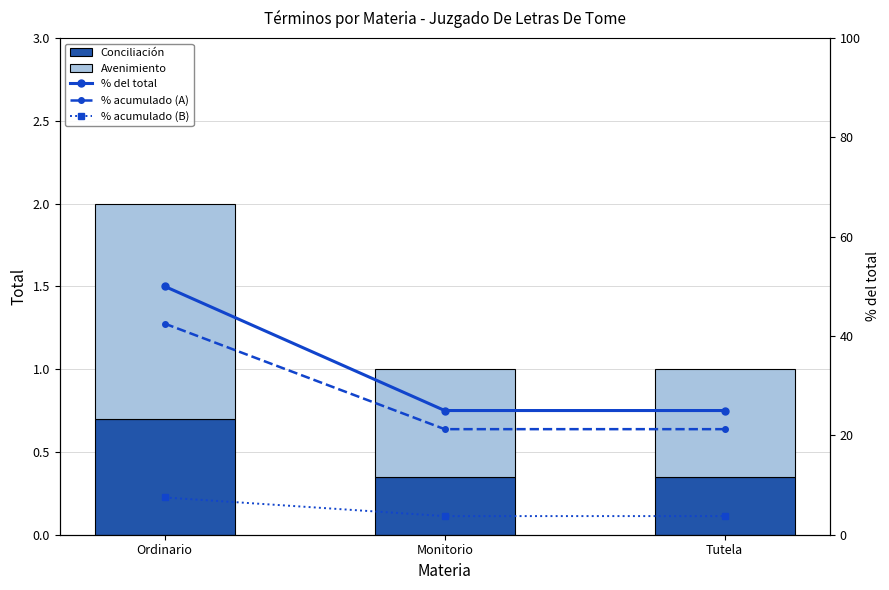

What is the approximate value of % acumulado (B) at Tutela?

3.8